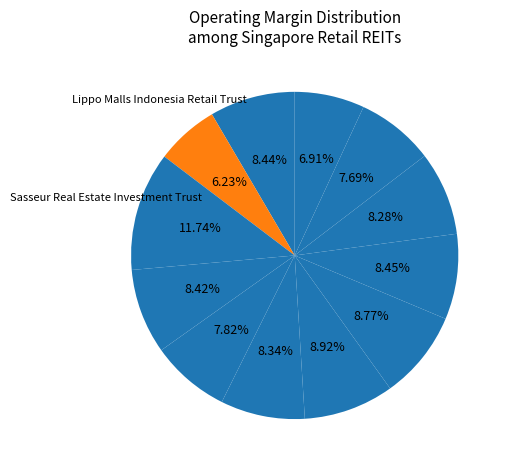

How many segments does this pie chart have?

12